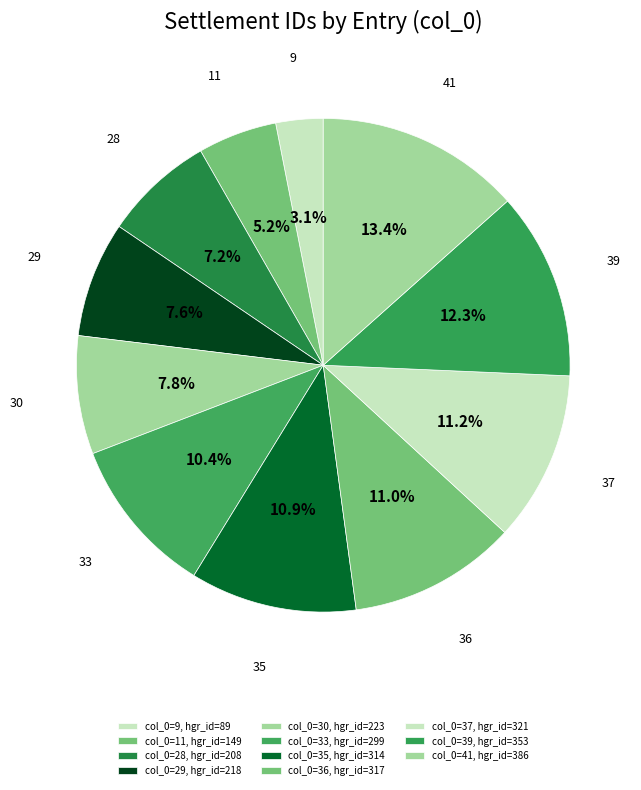

To the nearest percent, what percentage of the pie is 9?

3%